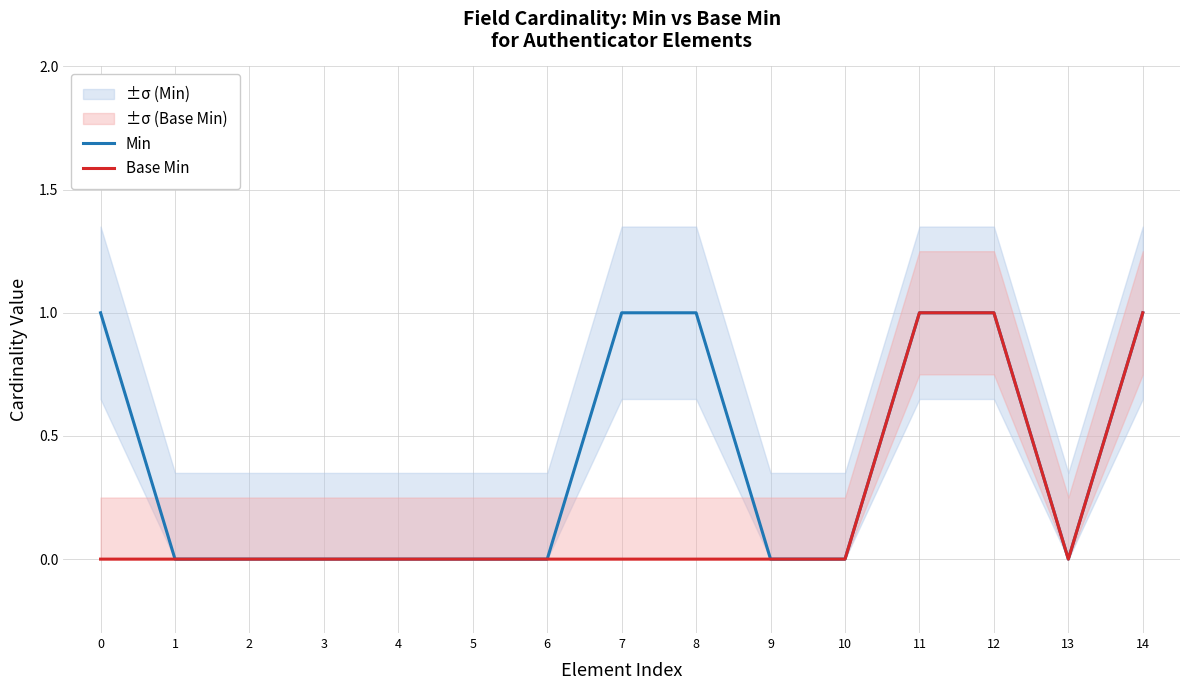

True or false: Min and Base Min intersect in this chart.

False